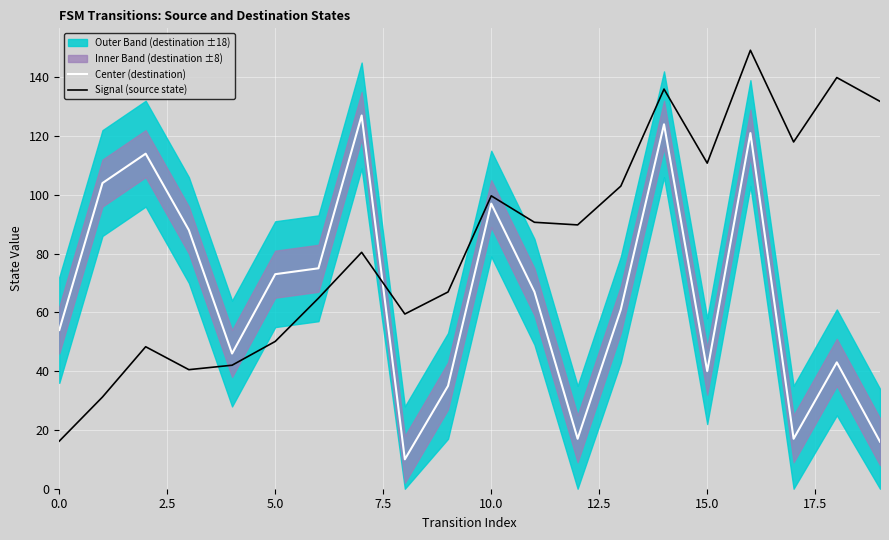

Is it true that Center (destination) equals 8.5 at 15.0?

False